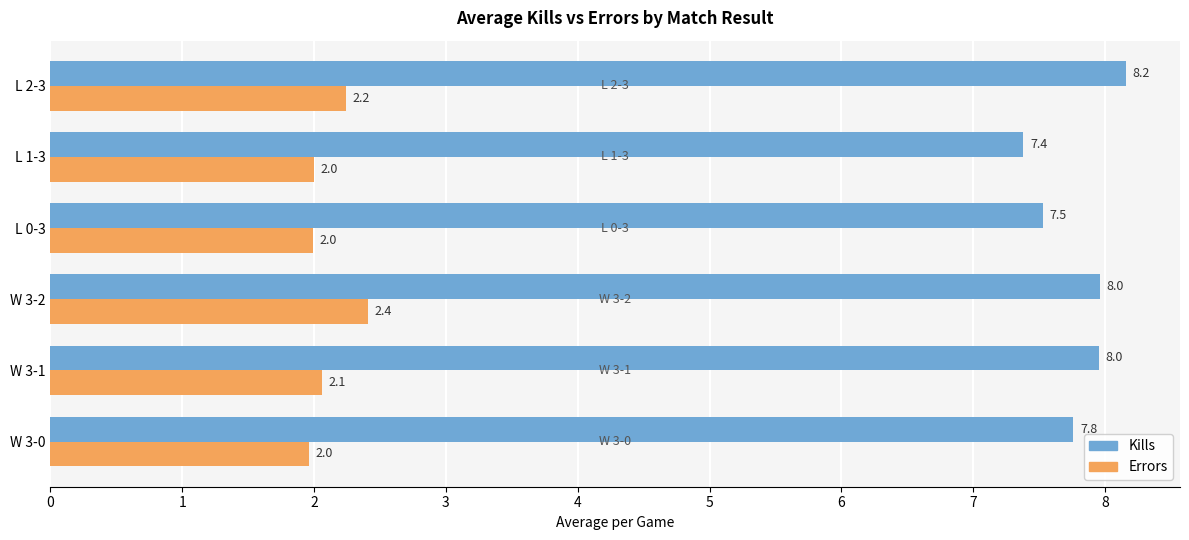

The value of Kills at L 2-3 is 2.6. True or false?

False